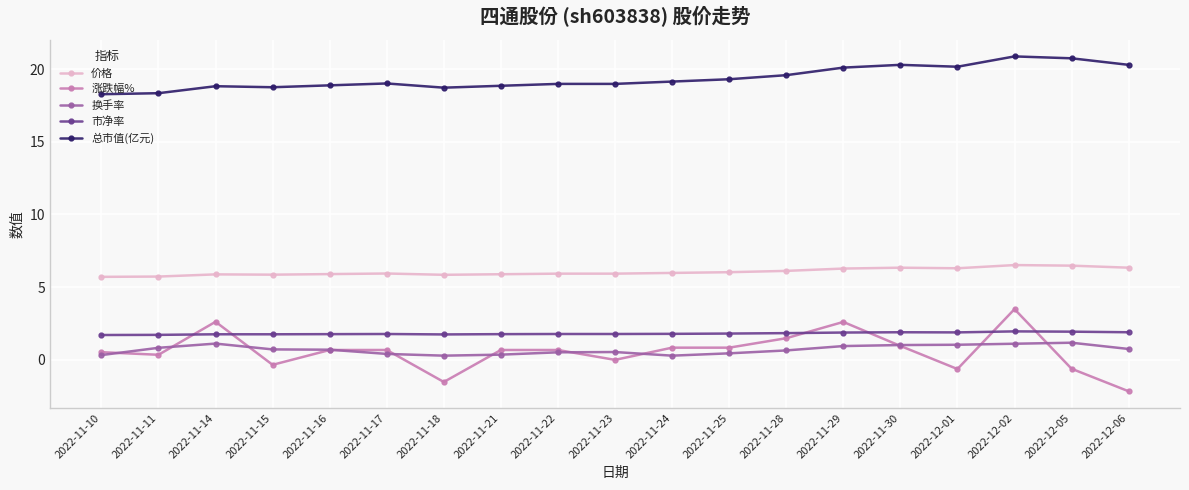

Is it true that 总市值(亿元) equals 14.1 at 2022-12-05?

False